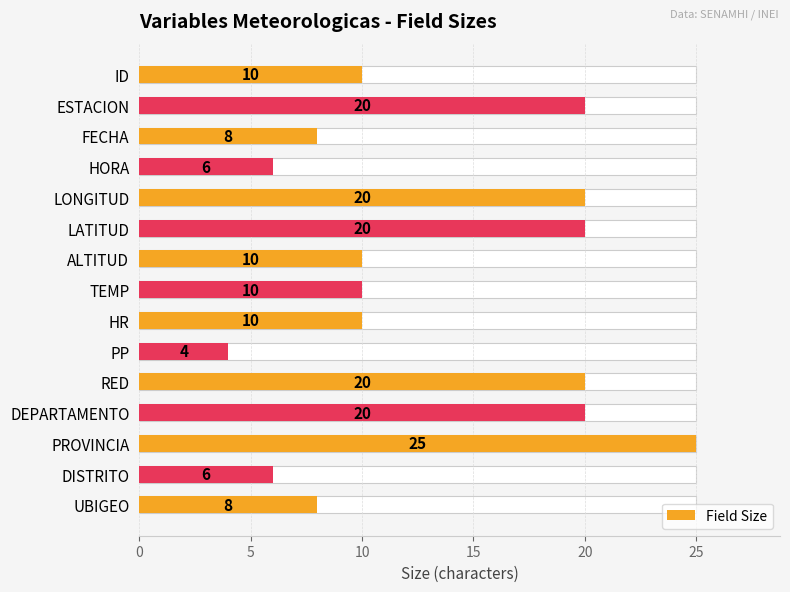

What is the value of the 6th bar from the left?

20